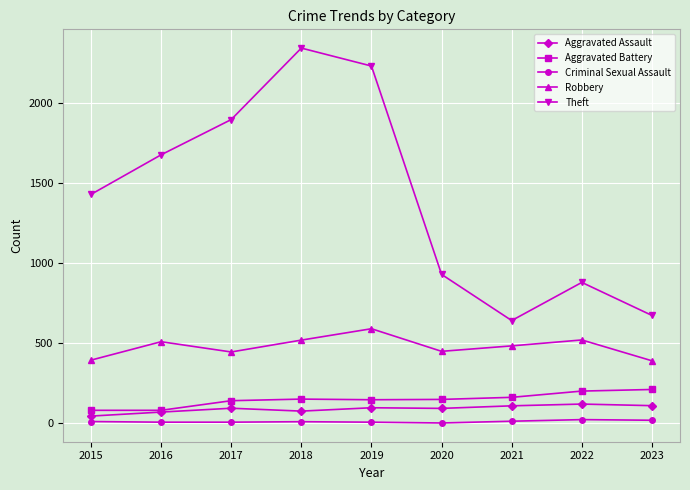

True or false: Theft has more than 2 points higher than both neighbors.

False